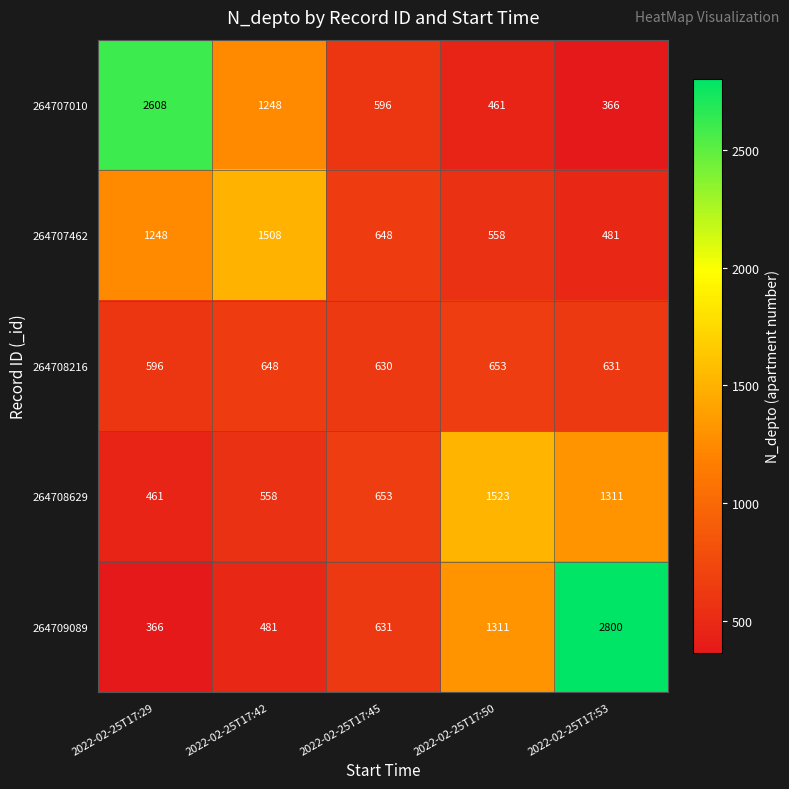

What is the greatest value displayed?

2800